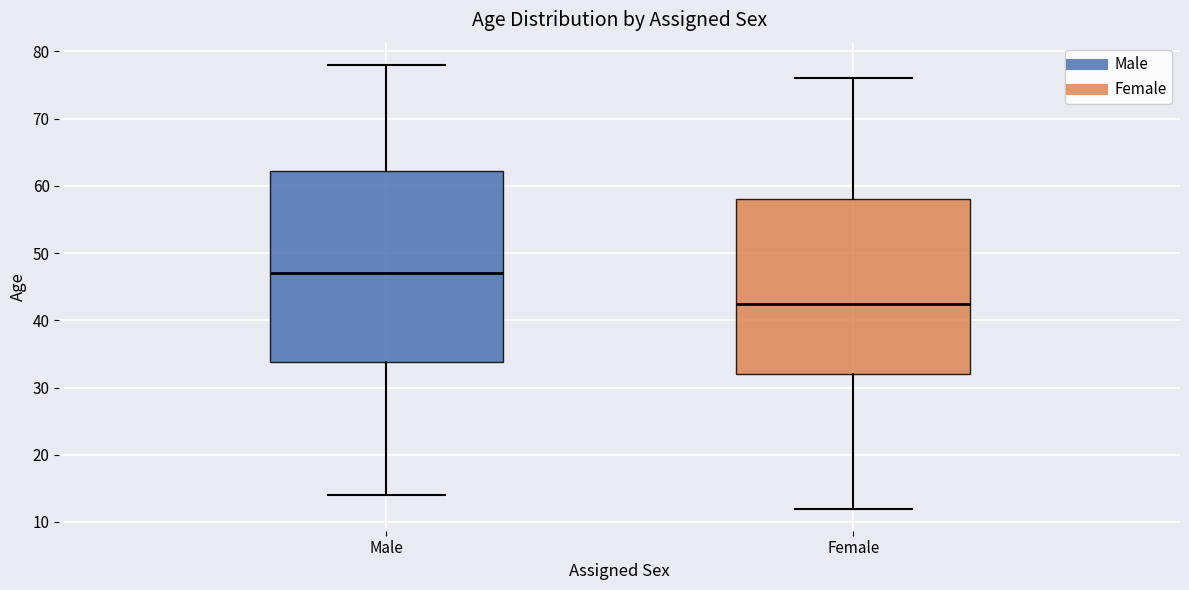

Reading left to right, transcribe this box plot: for each box, give where its median line is, the range the box spans, and where its two whiskers end, as read against the y-axis. The values are not printed on the chart, so give them approximately, as read against the axis.

Male: median 47, box 34 to 62, whiskers 14 to 78
Female: median 43, box 32 to 58, whiskers 12 to 76